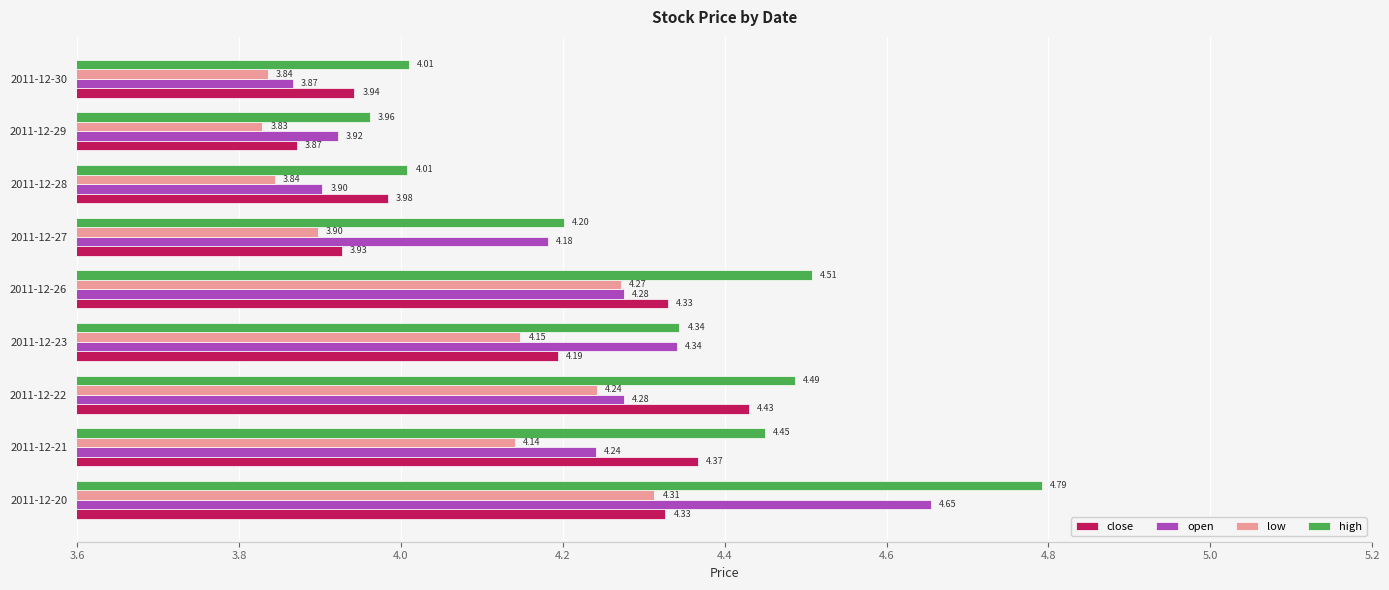

What is the difference between the maximum and minimum values in the open series?

0.8